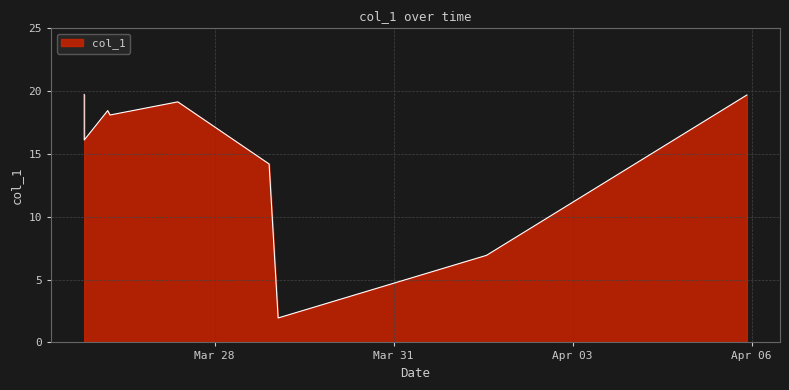

What is the difference between the maximum and second lowest values?

12.8